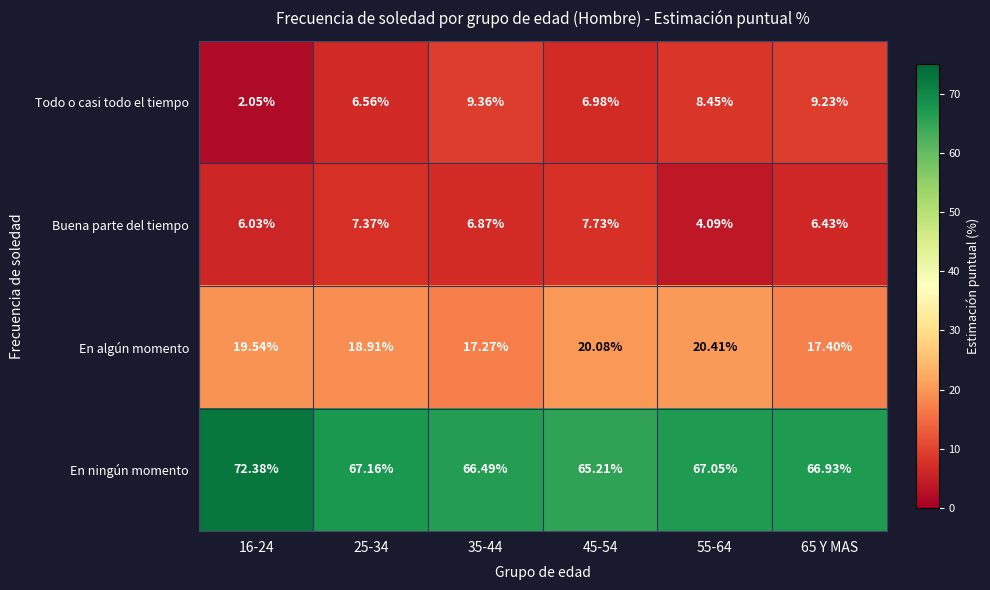

At which category does the chart reach its minimum across all series?

16-24